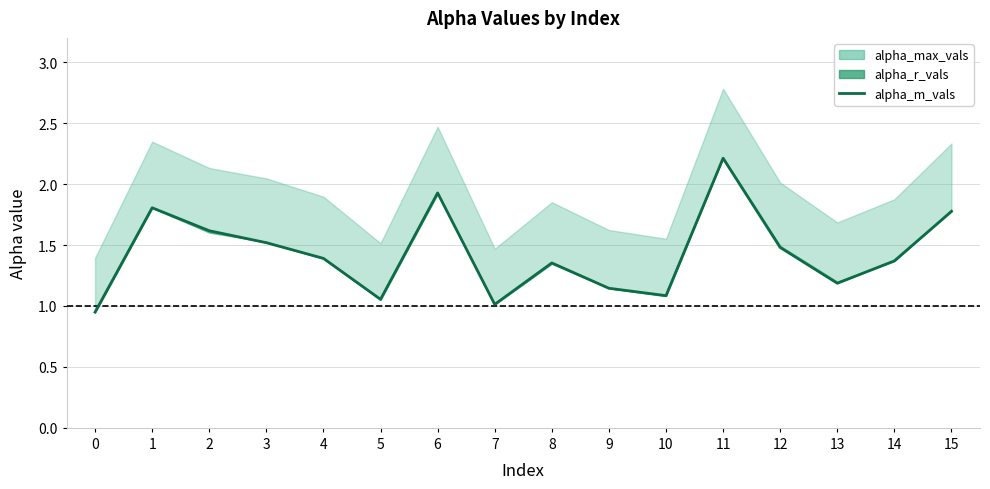

What is the sum of all values?

22.9